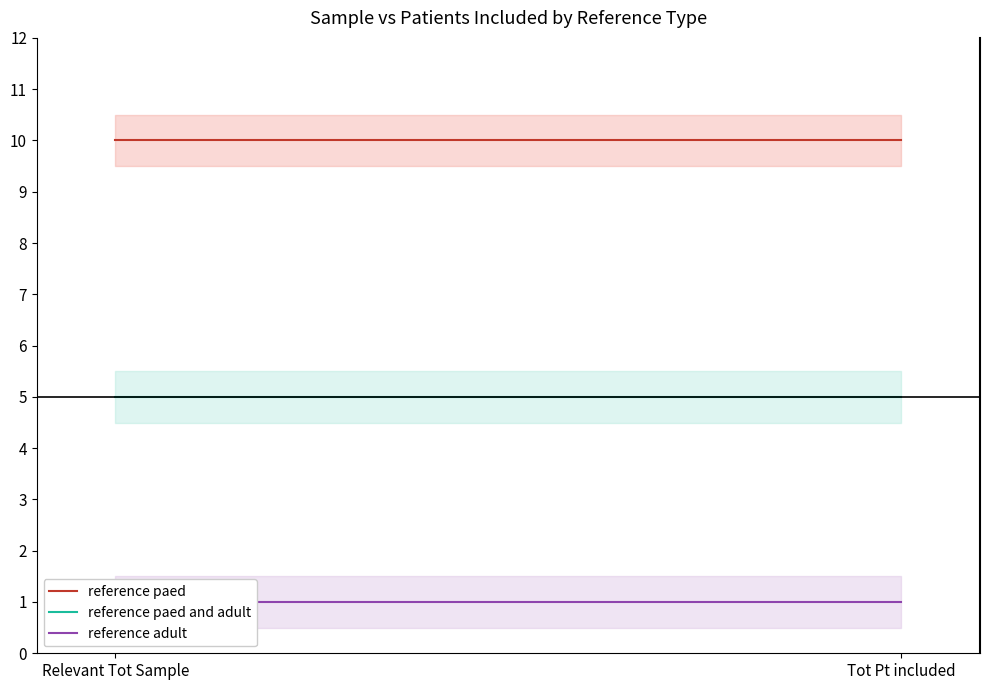

How many lines are shown in the chart?

3